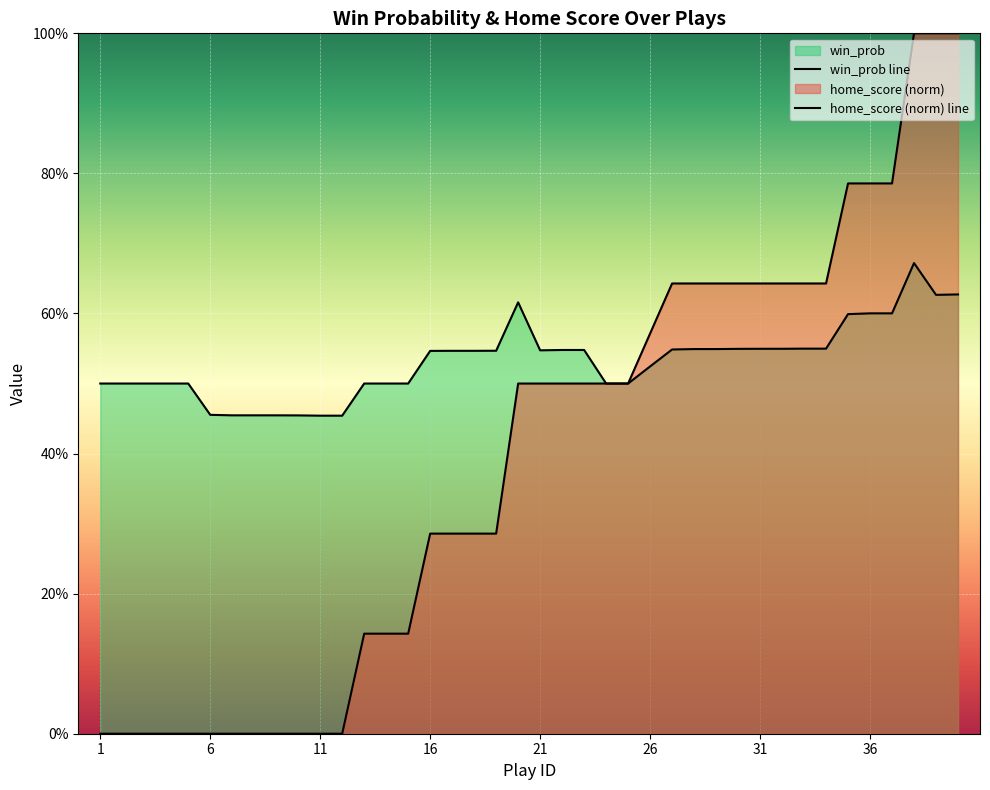

Reading right to left, extract all data points from this chart.

win_prob line: 0.6	0.6	0.7	0.6	0.6	0.6	0.5	0.5	0.5	0.5	0.5	0.5	0.5	0.5	0.5	0.5	0.5	0.5	0.5	0.5	0.6	0.5	0.5	0.5	0.5	0.5	0.5	0.5	0.5	0.5	0.5	0.5	0.5	0.5	0.5	0.5	0.5	0.5	0.5	0.5
home_score (norm) line: 1.0	1.0	1.0	0.8	0.8	0.8	0.6	0.6	0.6	0.6	0.6	0.6	0.6	0.6	0.6	0.5	0.5	0.5	0.5	0.5	0.5	0.3	0.3	0.3	0.3	0.1	0.1	0.1	0.0	0.0	0.0	0.0	0.0	0.0	0.0	0.0	0.0	0.0	0.0	0.0